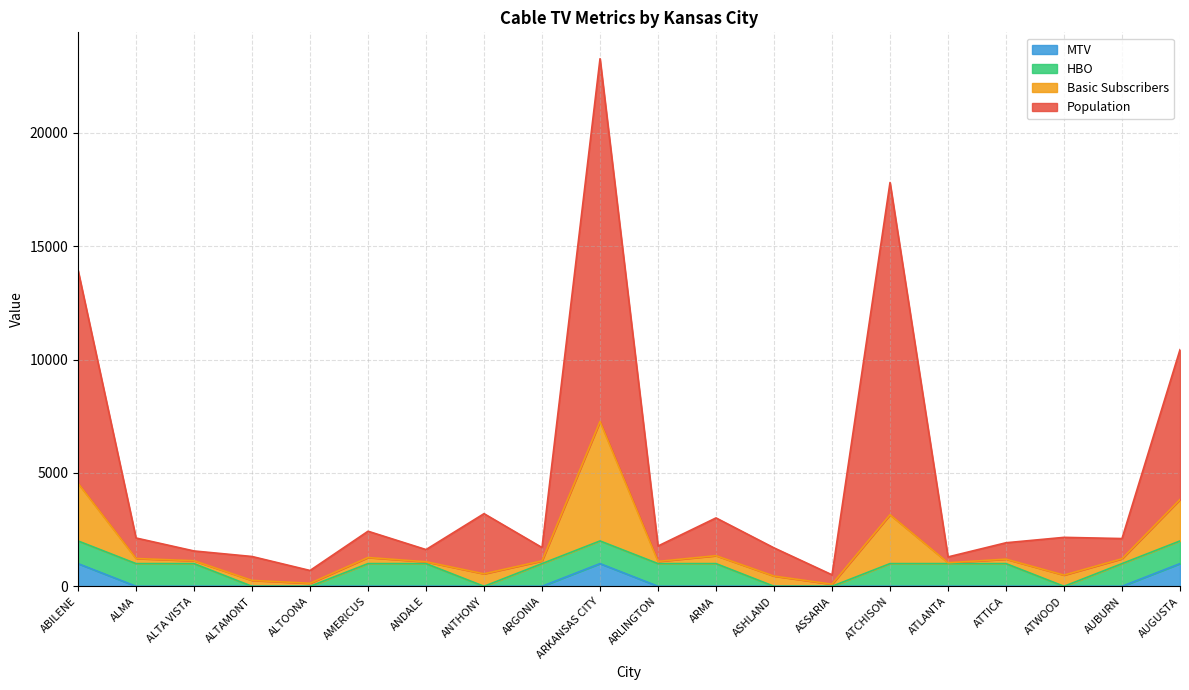

What is the label of the 3rd point from the right?

ATWOOD